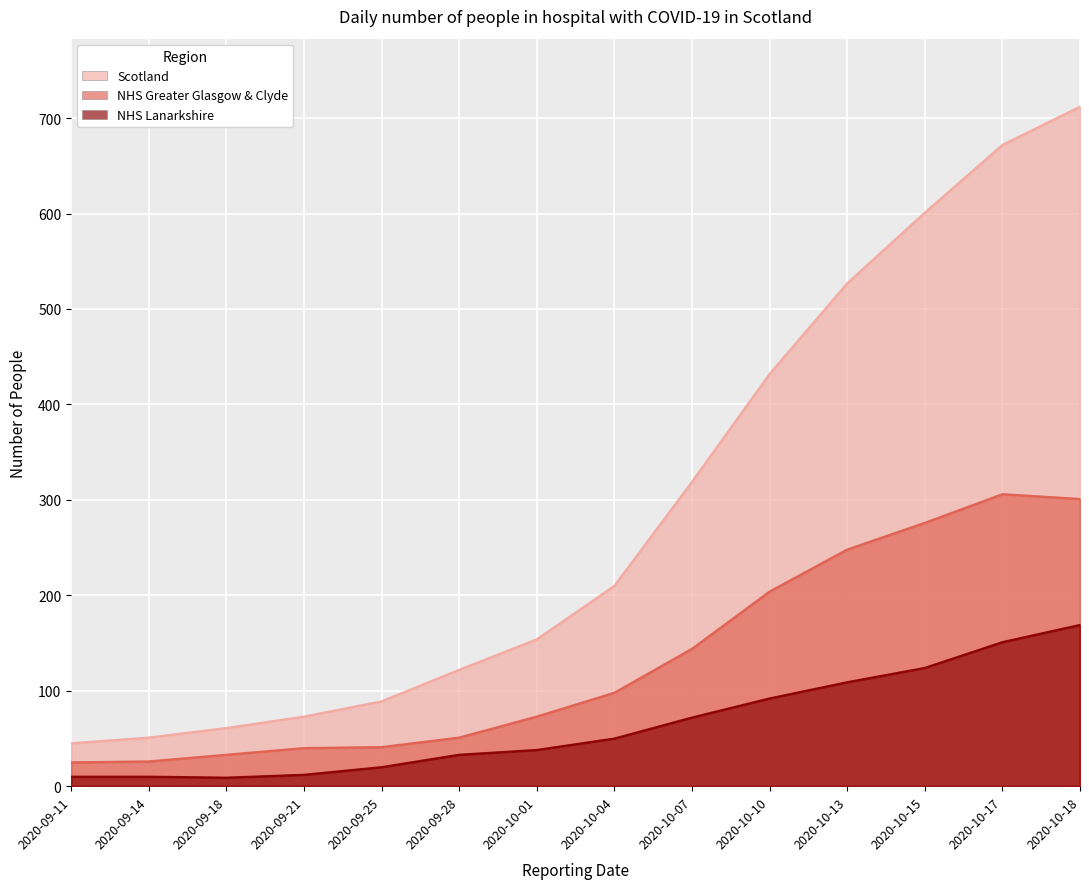

What is the difference between the maximum and minimum values in the NHS Lanarkshire series?

160